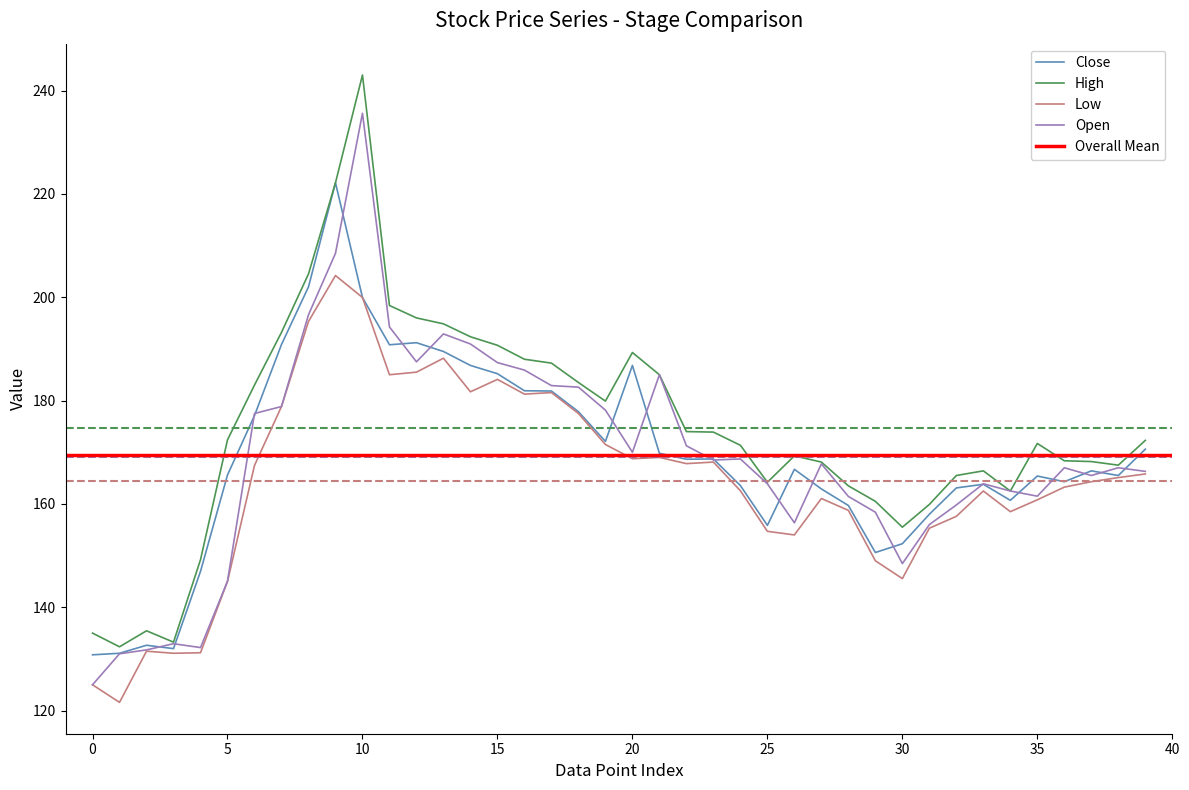

At how many categories does at least one series exceed 175?

16